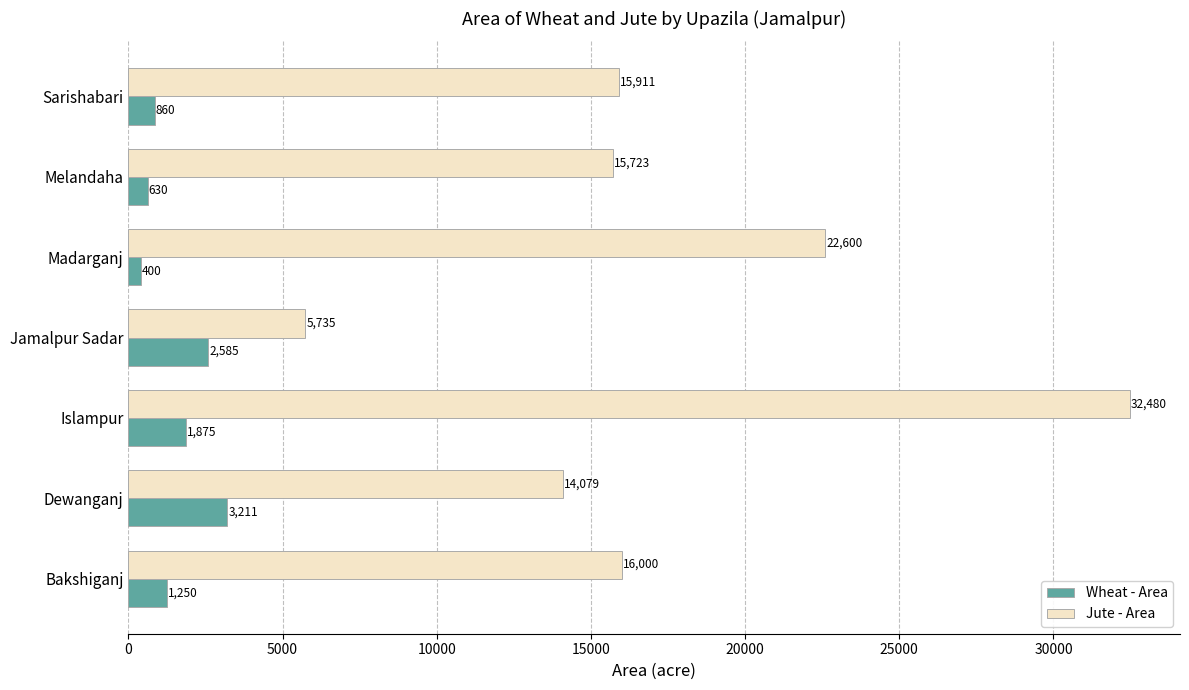

Read the Jute - Area value at Bakshiganj.

16000